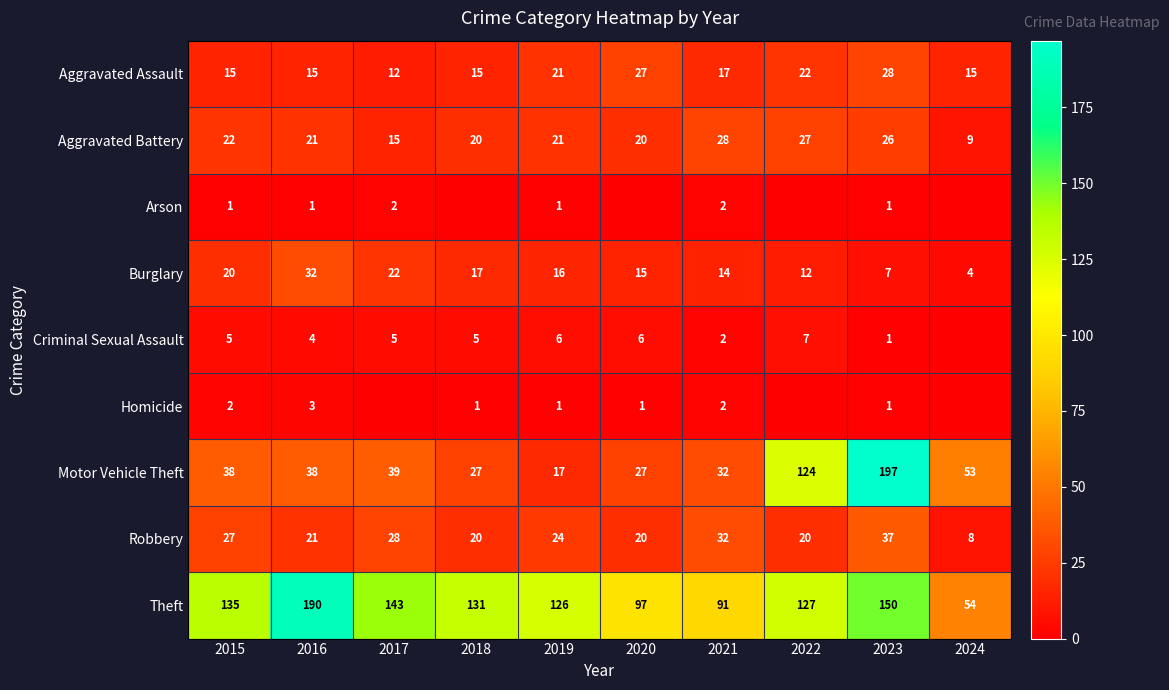

How many categories are shown in the chart?

10